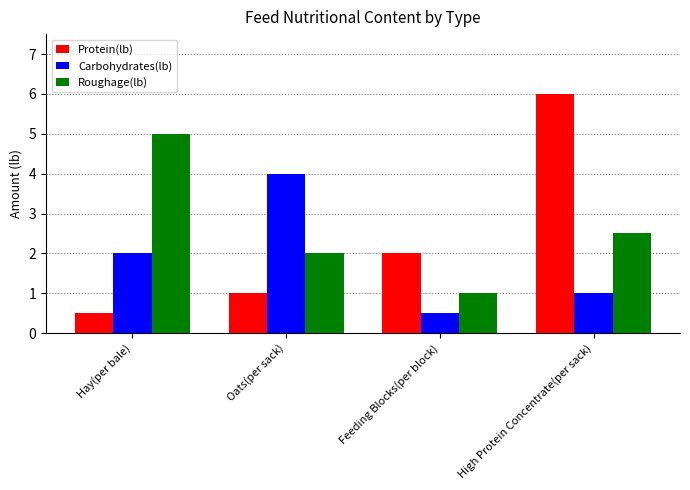

Between Oats(per sack) and High Protein Concentrate(per sack), which series saw the biggest shift?

Protein(lb)